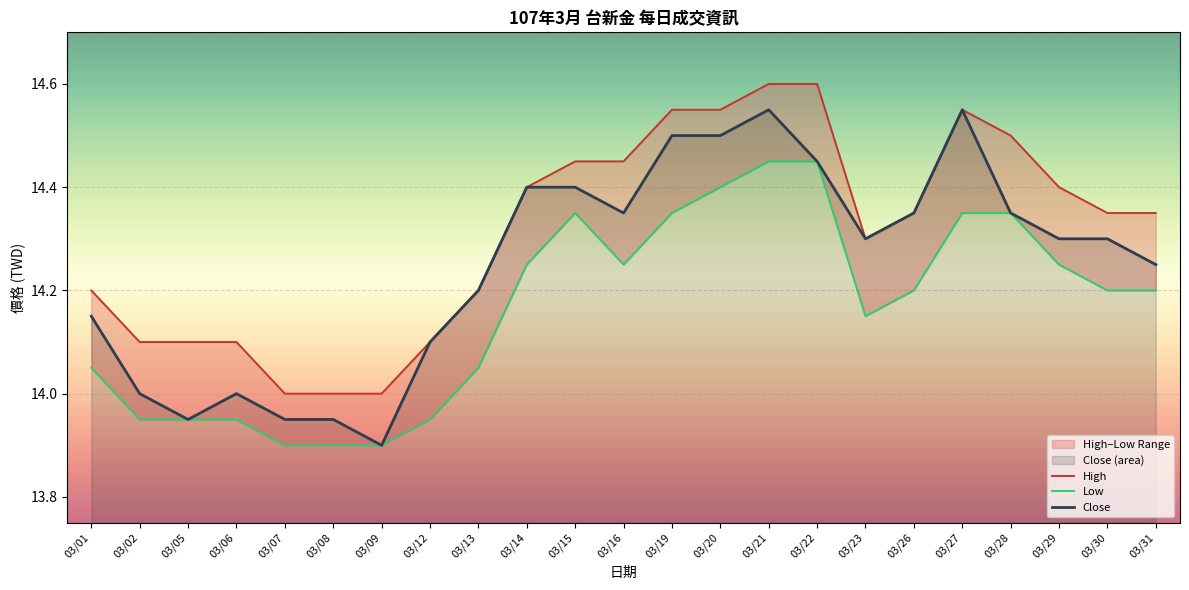

What is the lowest value of the Low series?

13.9